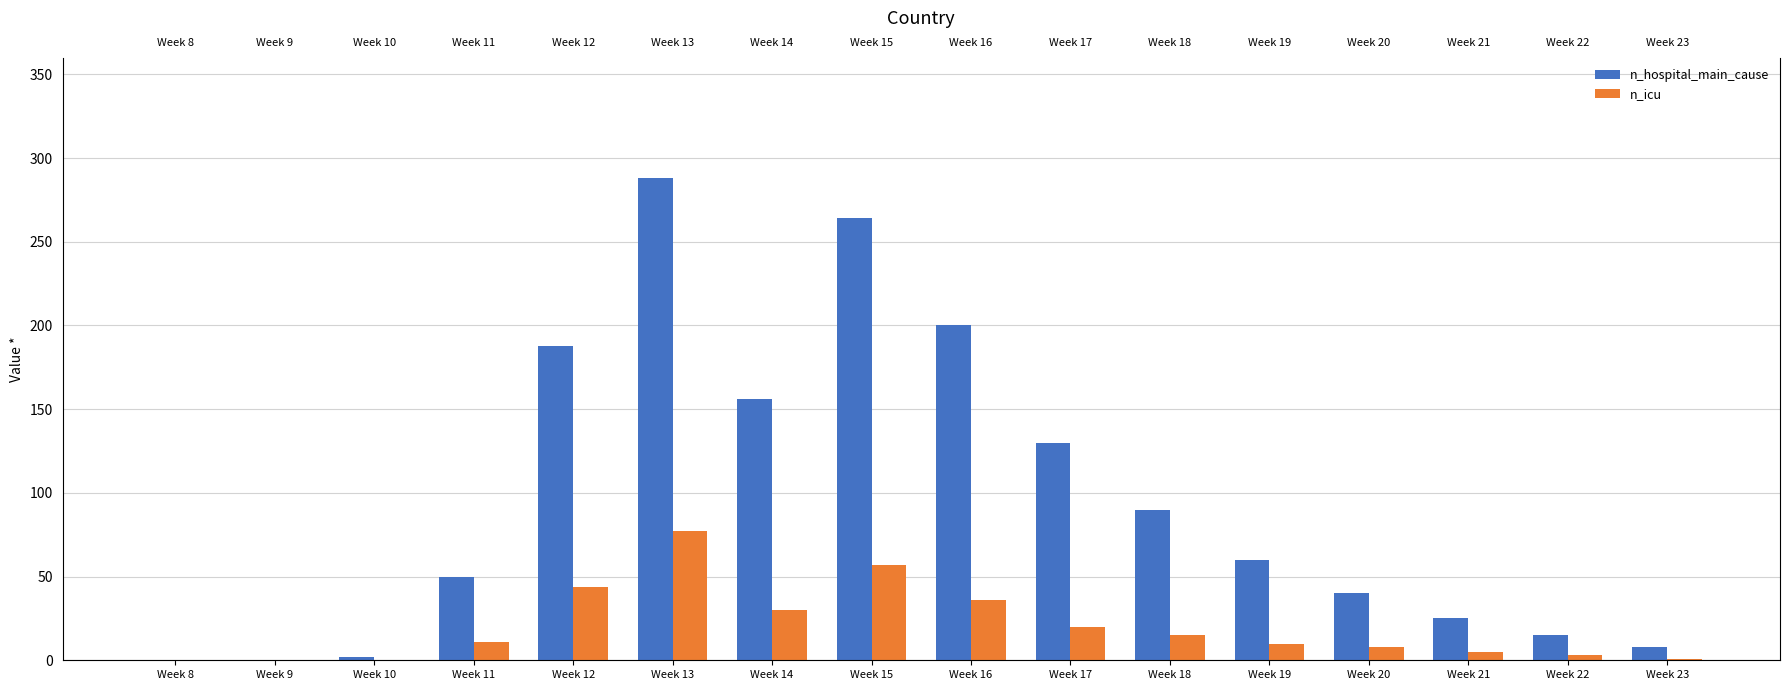

Read the n_hospital_main_cause value at Week 20.

40